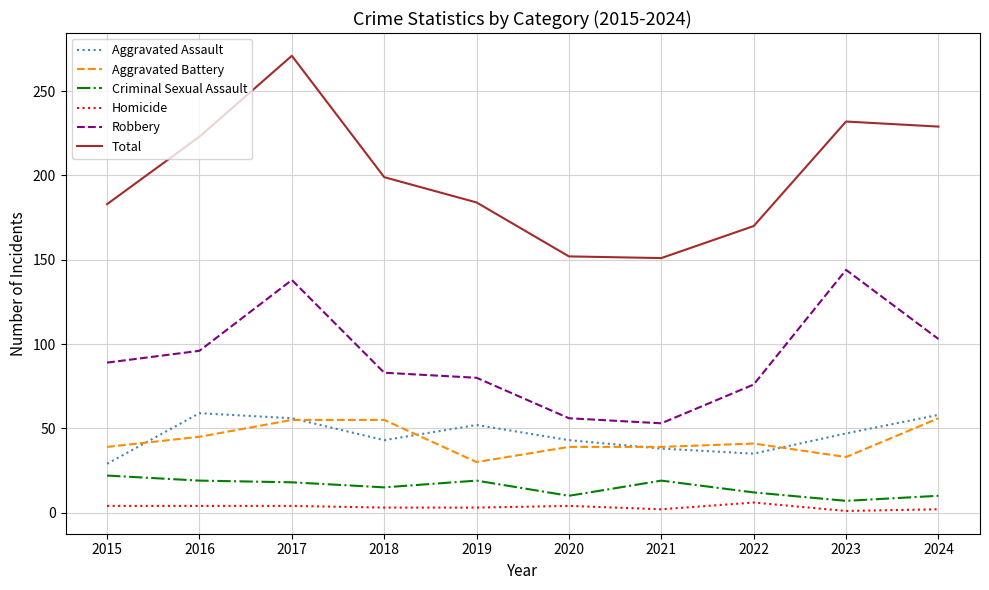

What is the difference between the maximum and minimum values in the Aggravated Battery series?

26